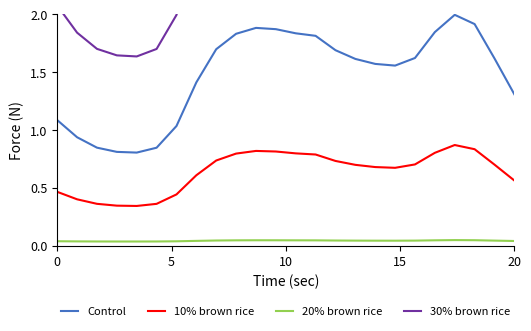

How many lines are shown in the chart?

4